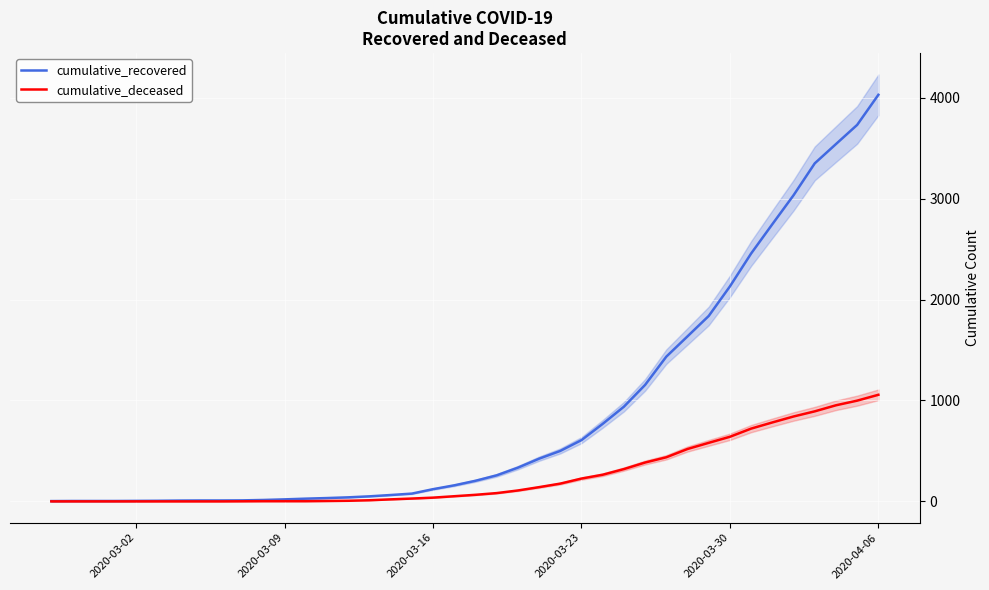

How many data points in cumulative_recovered are above 204?

19